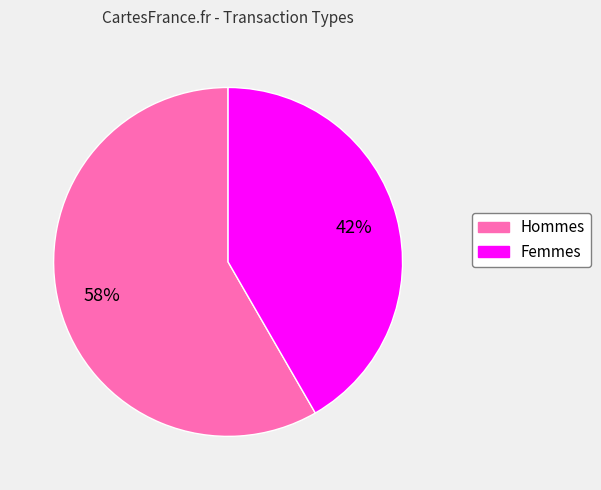

How many slices are in this pie chart?

2